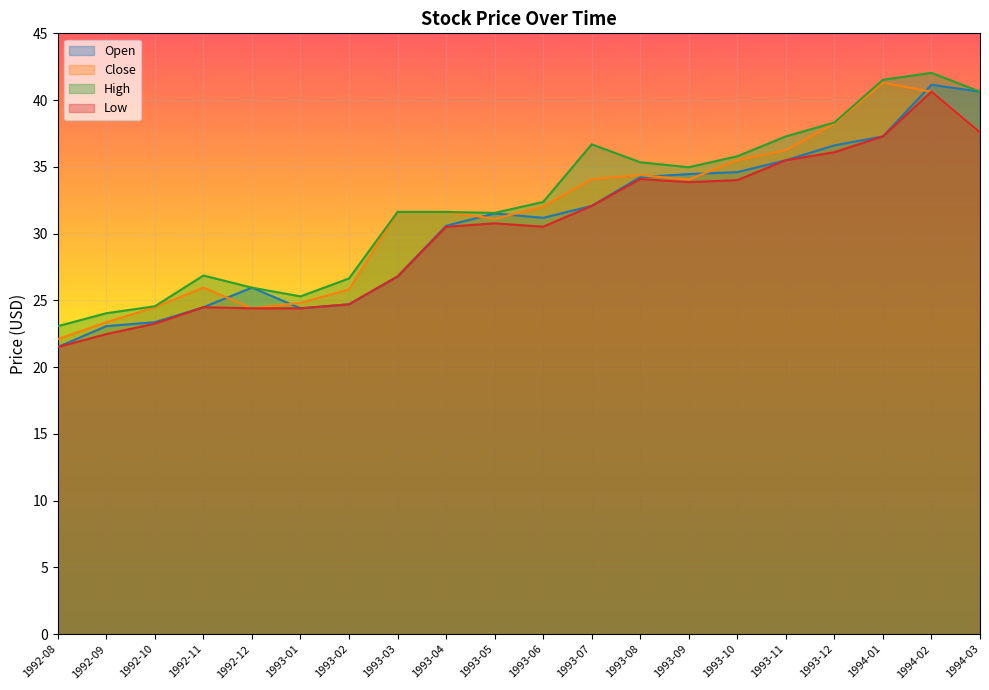

Where is the first local minimum for Low?

1993-06